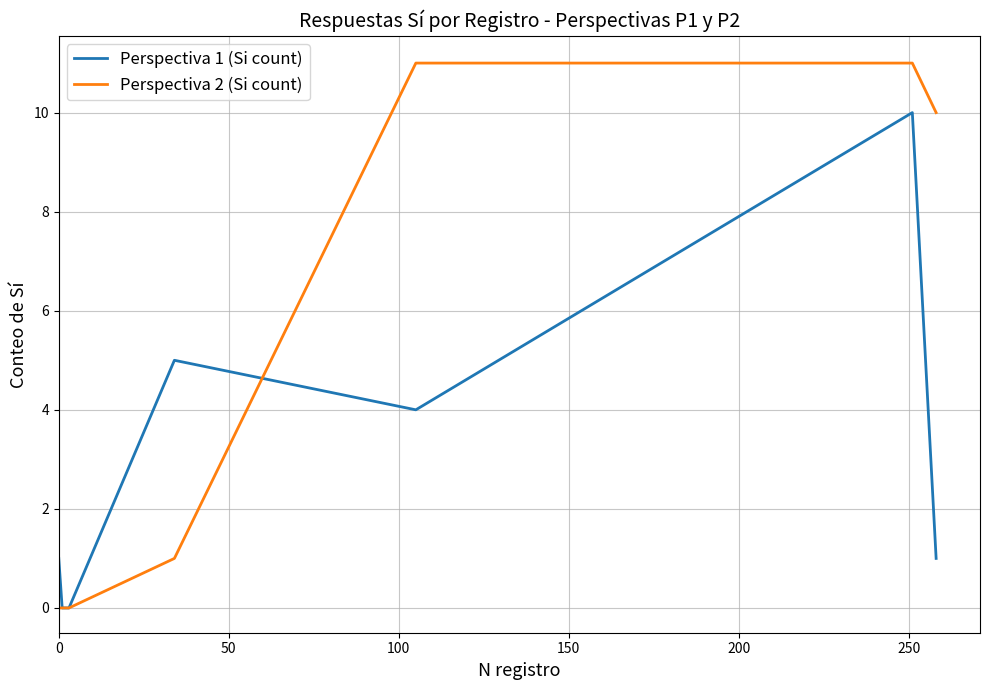

Which series has the widest spread of values?

Perspectiva 2 (Si count)